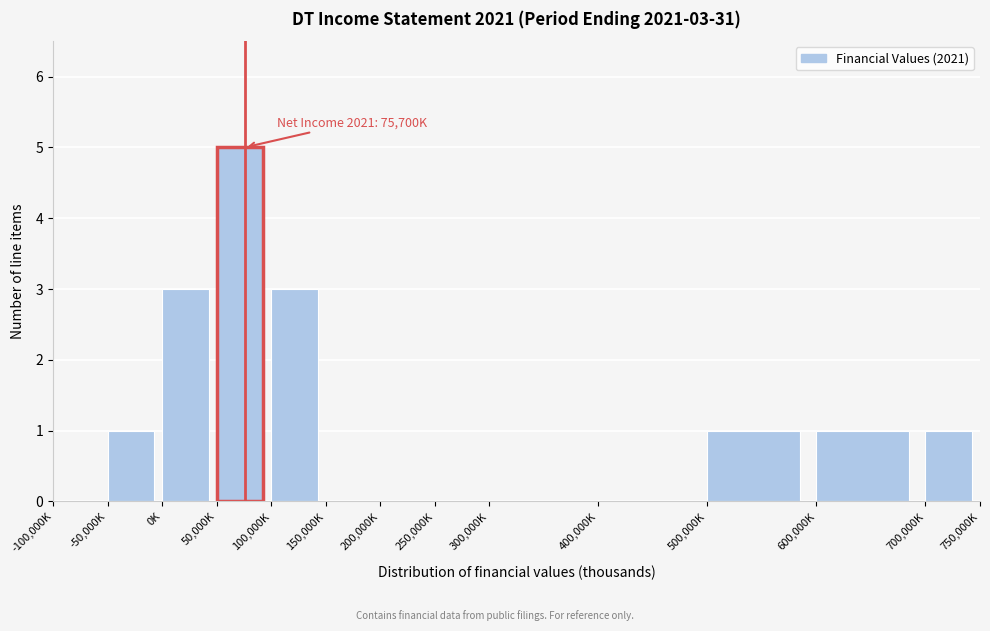

Reading right to left, transcribe all the data shown in this chart.

700,000K=1	600,000K=1	500,000K=1	400,000K=0	300,000K=0	250,000K=0	200,000K=0	150,000K=0	100,000K=3	50,000K=5	0K=3	-50,000K=1	-100,000K=0